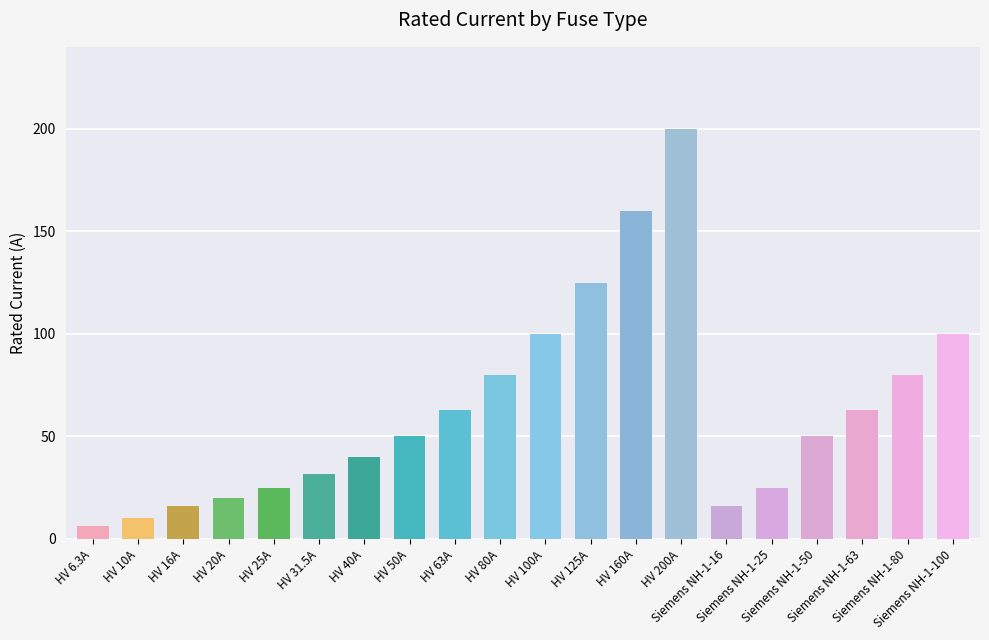

Does the chart contain stacked bars?

No